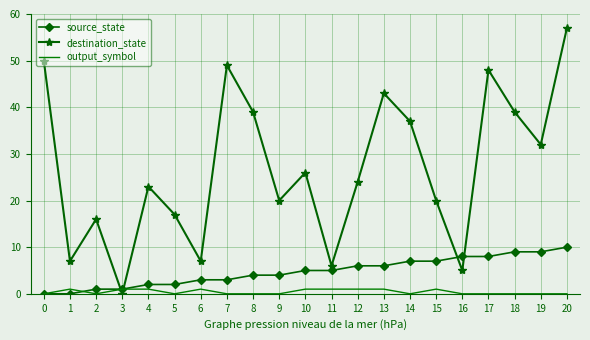

What is the difference between the second highest and second lowest values in the output_symbol series?

1